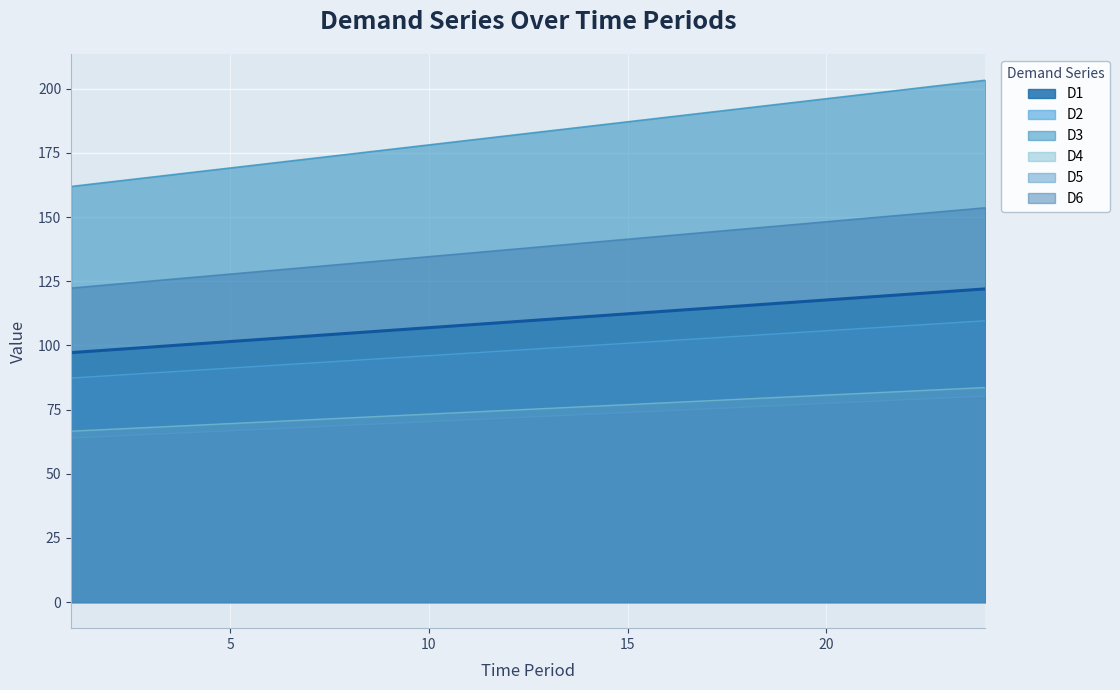

Between 7 and 19, which series saw the biggest shift?

D4